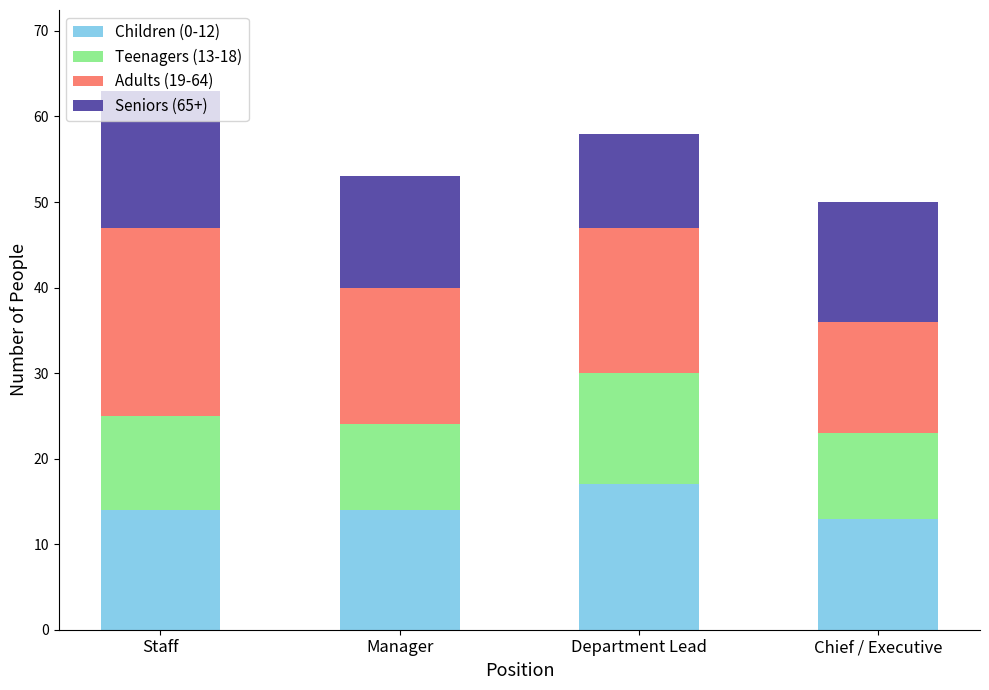

What is the minimum value for Children (0-12)?

13